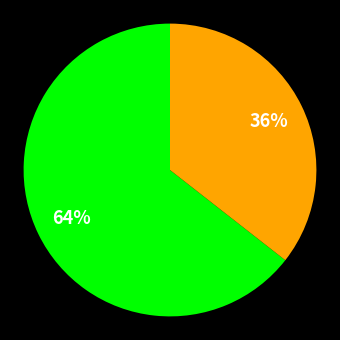

Is there any slice that represents more than half of the pie?

Yes